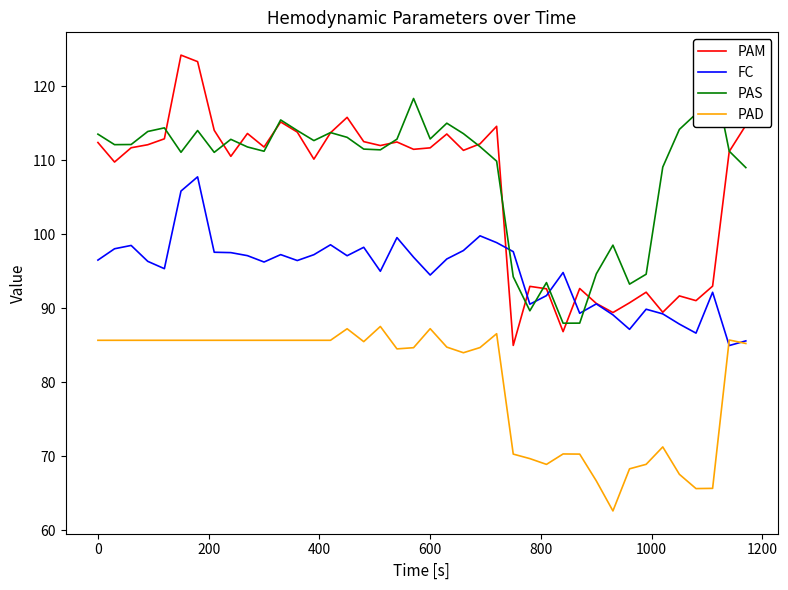

Does the chart display data point markers on the line(s)?

No